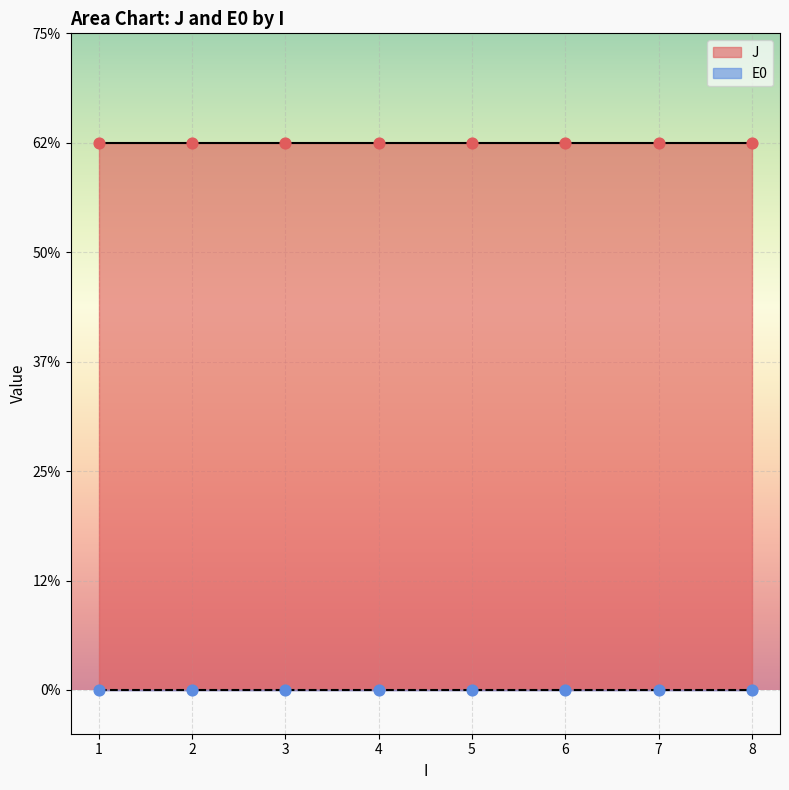

Which series has the largest total across all categories?

J